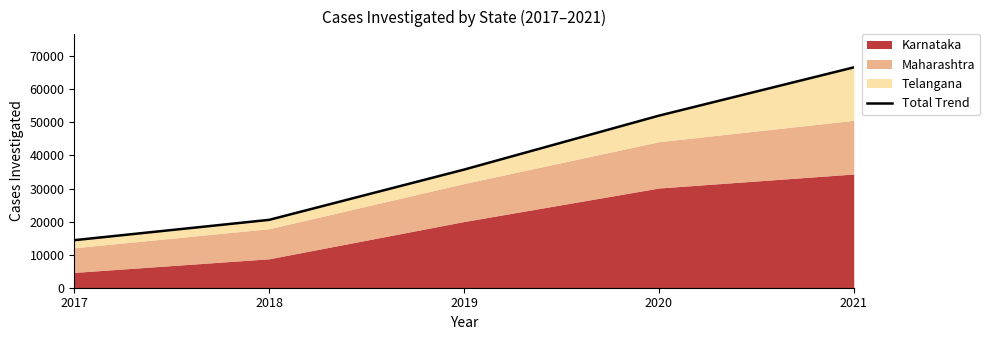

Which label corresponds to the largest value in the chart?

2021